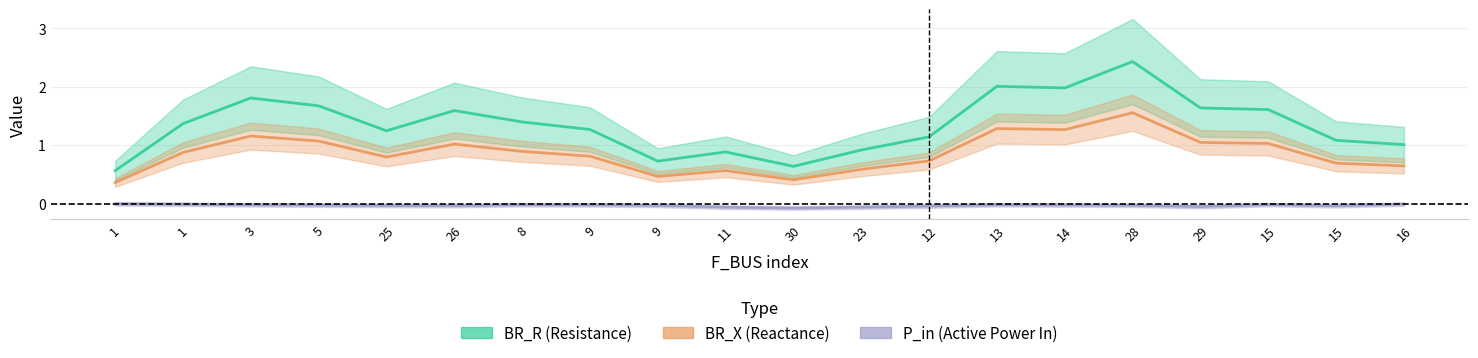

Reading left to right, extract all data points from this chart.

BR_R (Resistance): 1=0.6	1=1.4	3=1.8	5=1.7	25=1.2	26=1.6	8=1.4	9=1.3	9=0.7	11=0.9	30=0.6	23=0.9	12=1.1	13=2.0	14=2.0	28=2.4	29=1.6	15=1.6	15=1.1	16=1.0
BR_X (Reactance): 1=0.4	1=0.9	3=1.2	5=1.1	25=0.8	26=1.0	8=0.9	9=0.8	9=0.5	11=0.6	30=0.4	23=0.6	12=0.7	13=1.3	14=1.3	28=1.6	29=1.0	15=1.0	15=0.7	16=0.6
P_in (Active Power In): 1=-0.0	1=-0.0	3=-0.0	5=-0.0	25=-0.0	26=-0.0	8=-0.0	9=-0.0	9=-0.0	11=-0.1	30=-0.1	23=-0.1	12=-0.0	13=-0.0	14=-0.0	28=-0.0	29=-0.0	15=-0.0	15=-0.0	16=-0.0